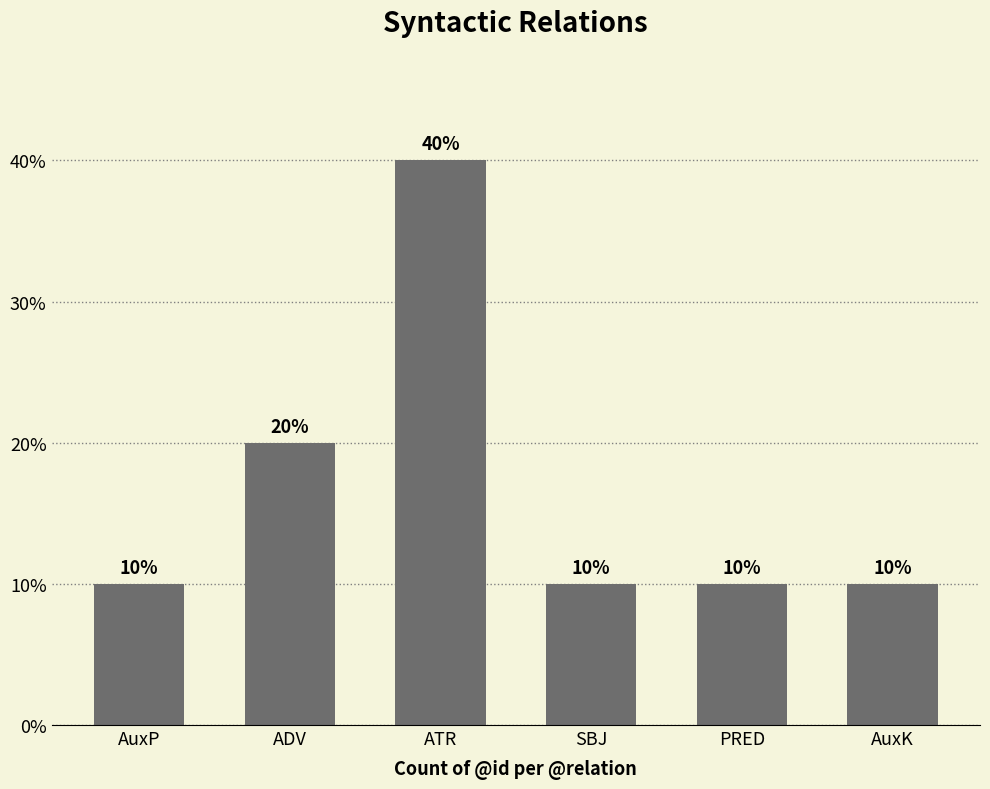

What is the average value?

17